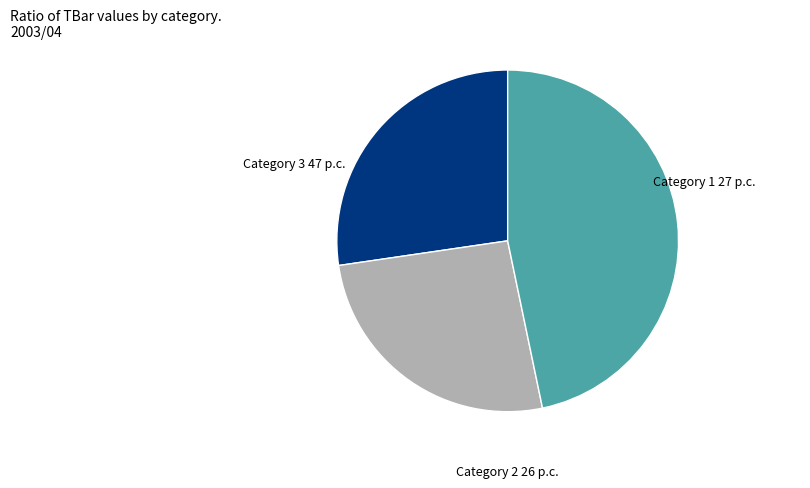

Is there any slice that represents more than half of the pie?

No